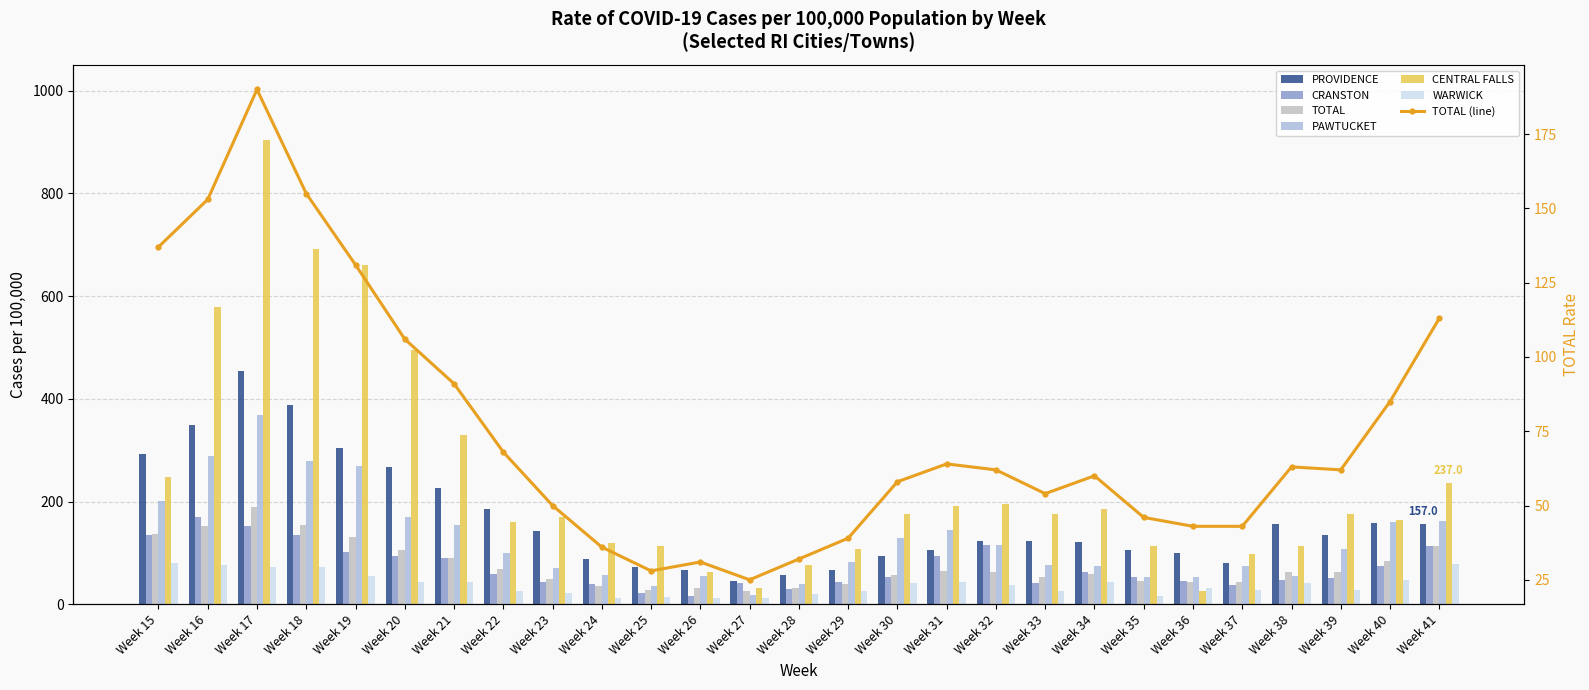

At which category is the sum across all series the highest?

Week 17